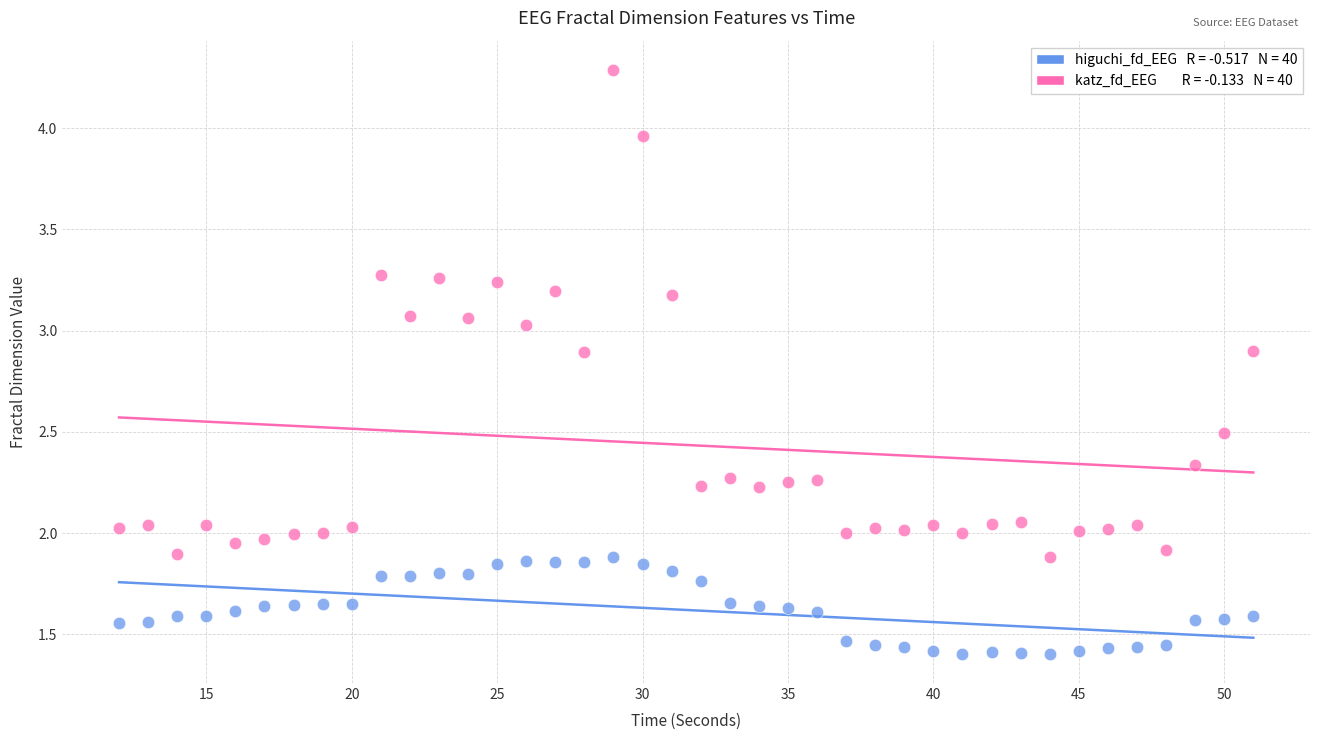

Across all data points, what is the range of X values (max minus min)?

39.0